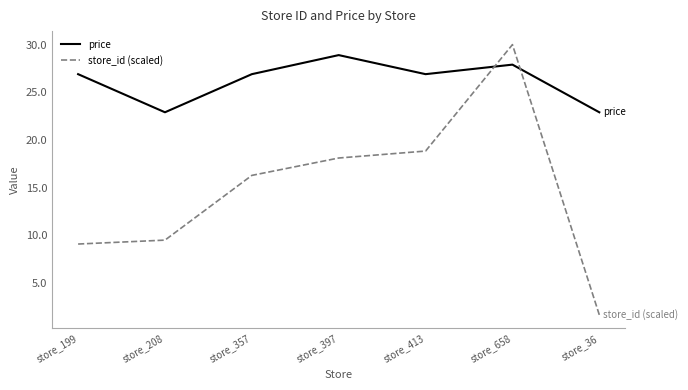

The value of store_id (scaled) at store_36 is 1.6. True or false?

True